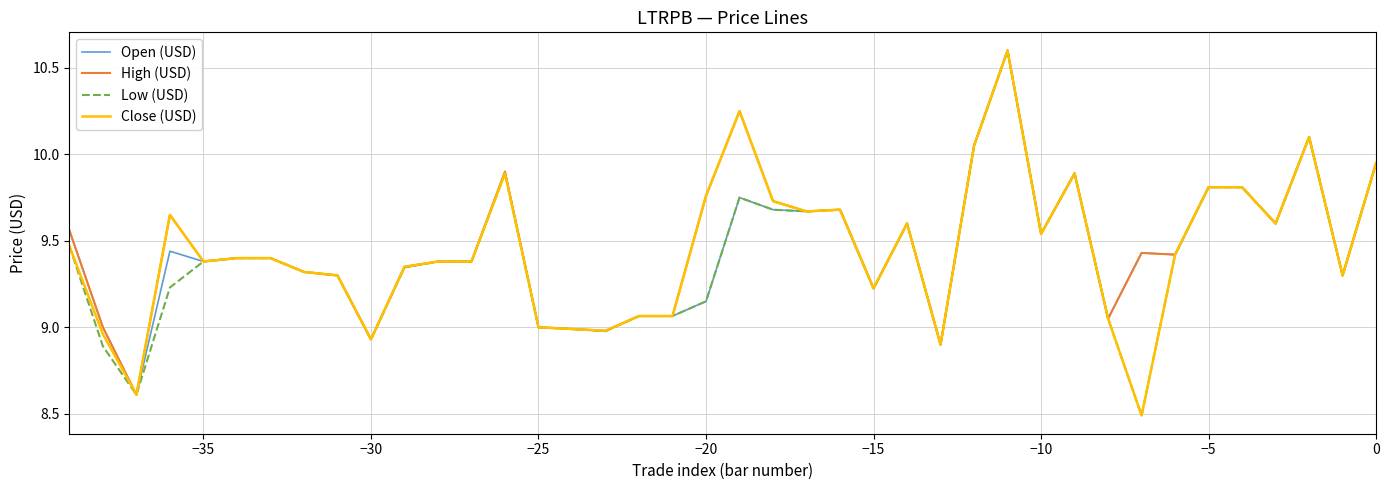

What is the smallest value displayed?

8.5